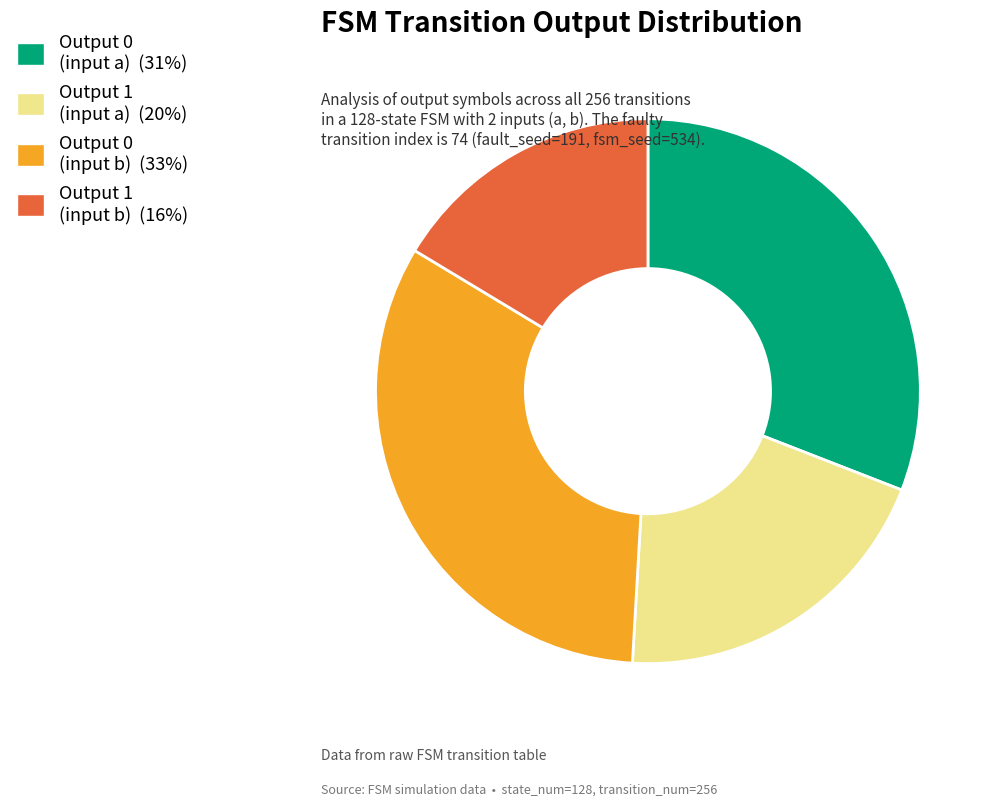

Is there a majority slice in this chart?

No